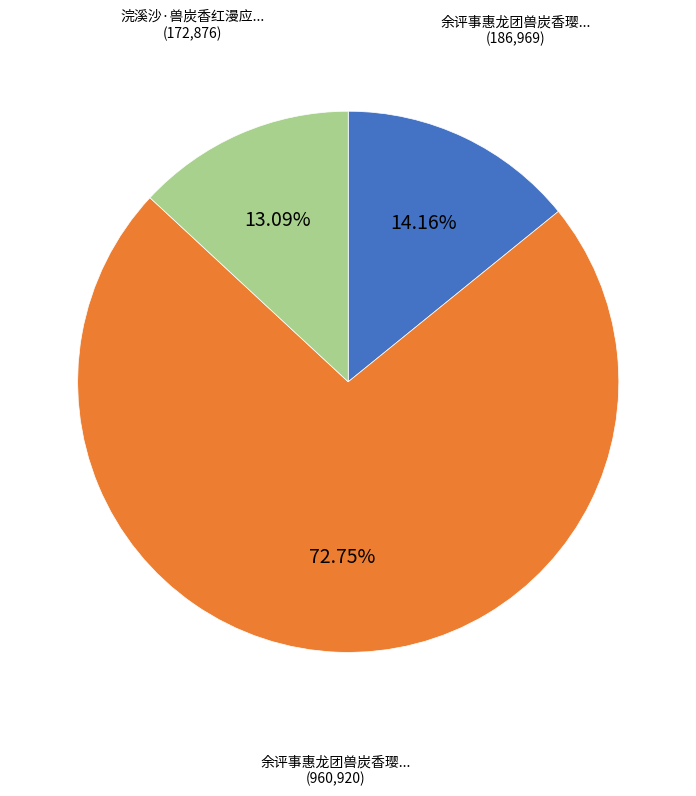

Is there a majority slice in this chart?

Yes